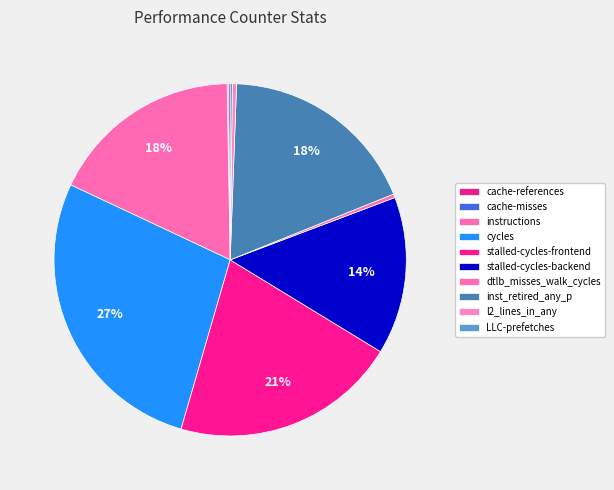

Which slice is the smallest?

cache-misses